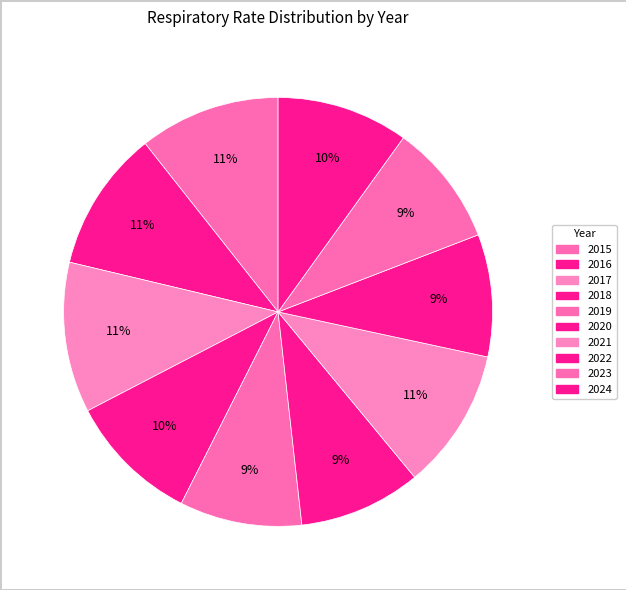

How many slices are in this pie chart?

10